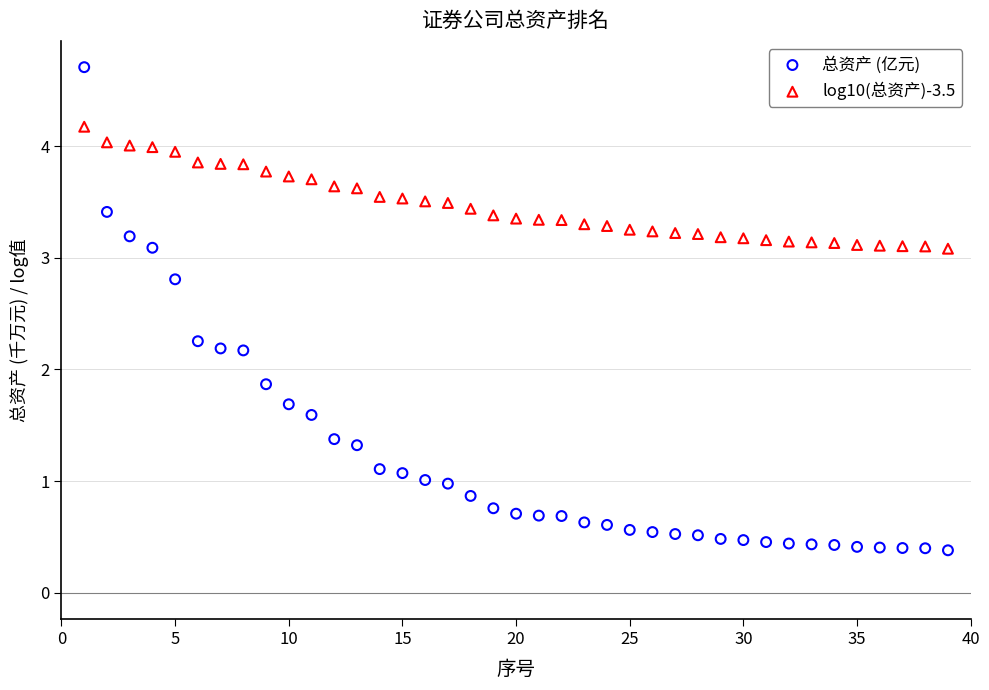

Which series reaches the minimum Y coordinate?

总资产 (亿元)